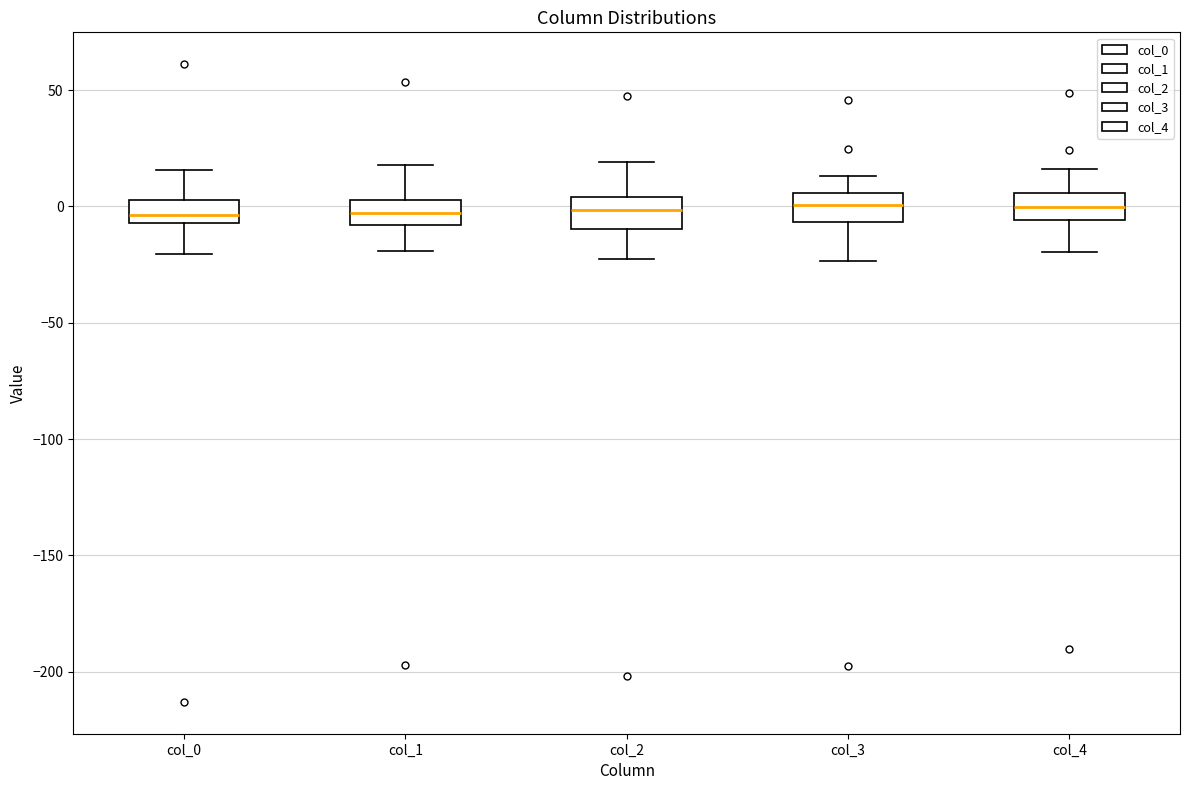

Reading left to right, transcribe this box plot: for each box, give where its median line is, the range the box spans, and where its two whiskers end, as read against the y-axis. The values are not printed on the chart, so give them approximately, as read against the axis.

col_0: median -5 (just above the box's lower edge), box -5 to 5, whiskers -20 to 15
col_1: median -5, box -10 to 5, whiskers -20 to 20
col_2: median 0, box -10 to 5, whiskers -25 to 20
col_3: median 0, box -5 to 5, whiskers -25 to 15
col_4: median 0, box -5 to 5, whiskers -20 to 15